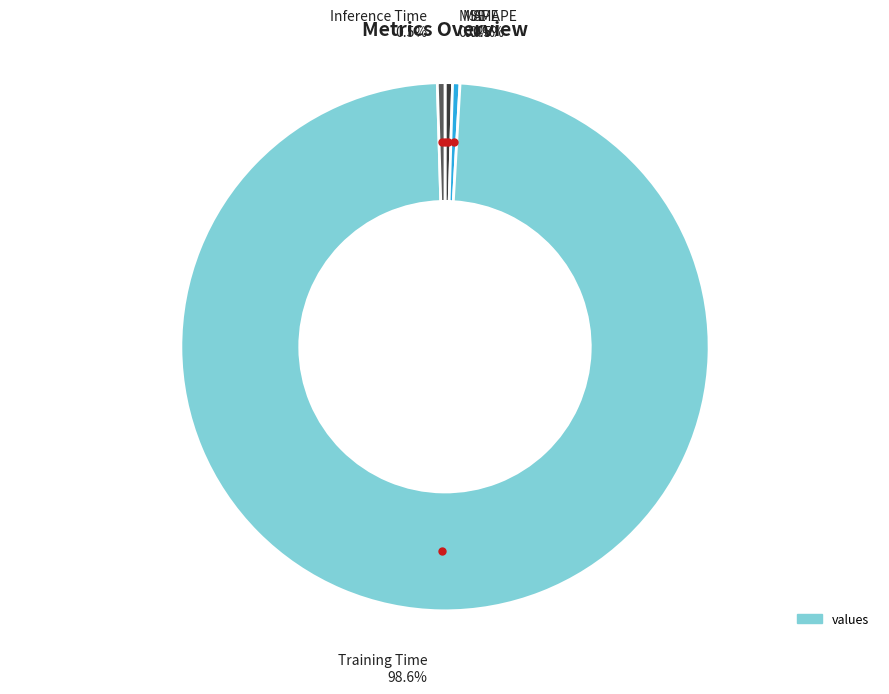

What is the largest slice in the pie chart?

Training Time